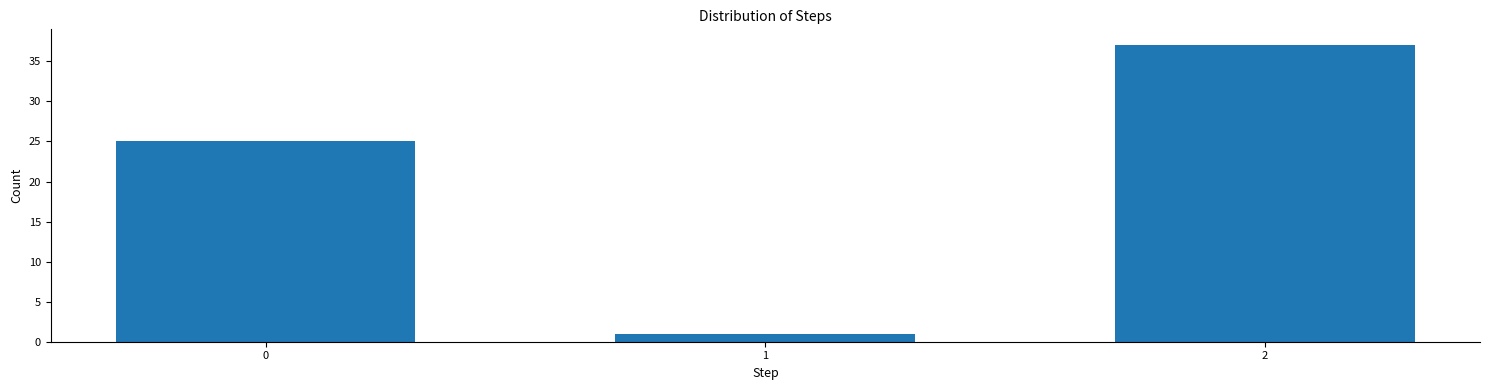

Reading left to right, list all the values displayed in this chart.

0=25	1=1	2=37